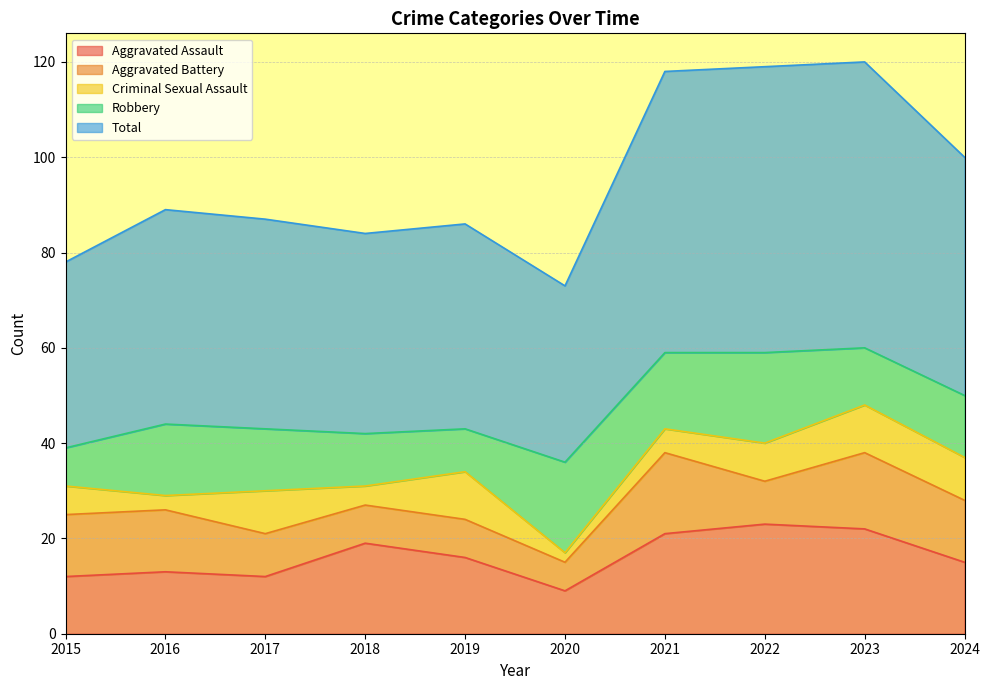

True or false: Aggravated Battery and Total intersect in this chart.

False